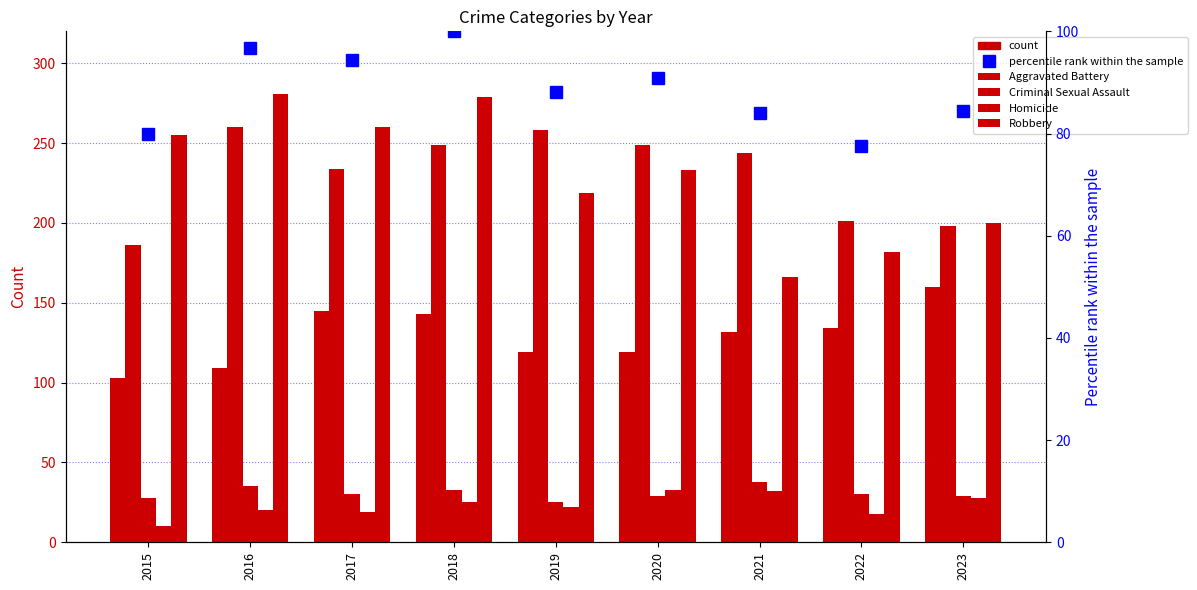

Reading right to left, what are all the values shown in this chart?

Aggravated Assault: 2023=160.0	2022=134.0	2021=132.0	2020=119.0	2019=119.0	2018=143.0	2017=145.0	2016=109.0	2015=103.0
Aggravated Battery: 2023=198.0	2022=201.0	2021=244.0	2020=249.0	2019=258.0	2018=249.0	2017=234.0	2016=260.0	2015=186.0
Criminal Sexual Assault: 2023=29.0	2022=30.0	2021=38.0	2020=29.0	2019=25.0	2018=33.0	2017=30.0	2016=35.0	2015=28.0
Homicide: 2023=28.0	2022=18.0	2021=32.0	2020=33.0	2019=22.0	2018=25.0	2017=19.0	2016=20.0	2015=10.0
Robbery: 2023=200.0	2022=182.0	2021=166.0	2020=233.0	2019=219.0	2018=279.0	2017=260.0	2016=281.0	2015=255.0
percentile rank within the sample: 2023=84.4	2022=77.5	2021=84.0	2020=90.9	2019=88.2	2018=100.0	2017=94.4	2016=96.7	2015=79.8